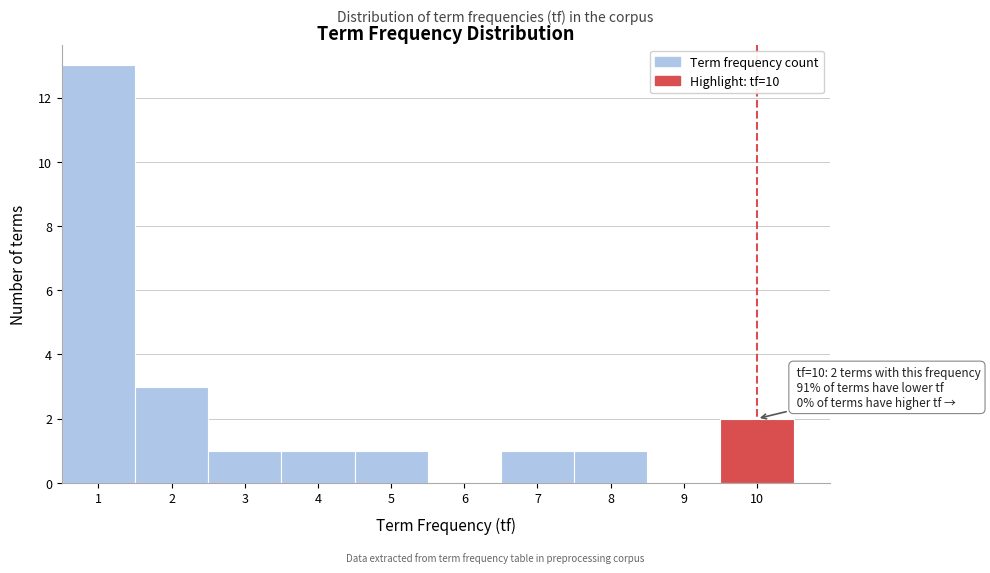

Which range on the x-axis has the tallest bar?

0.5 to 1.5